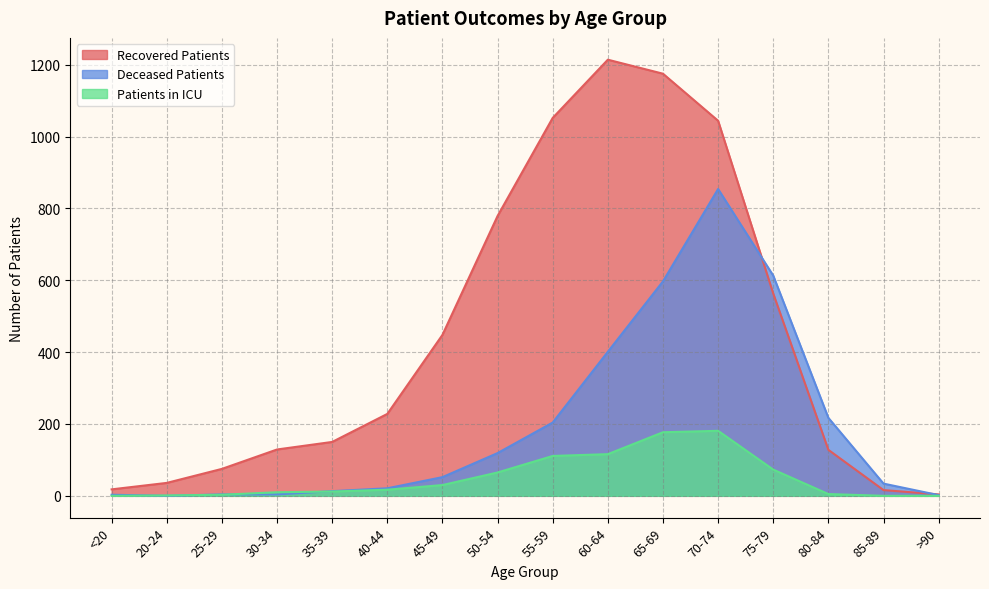

At which label does patients_in_icu reach its minimum?

<20